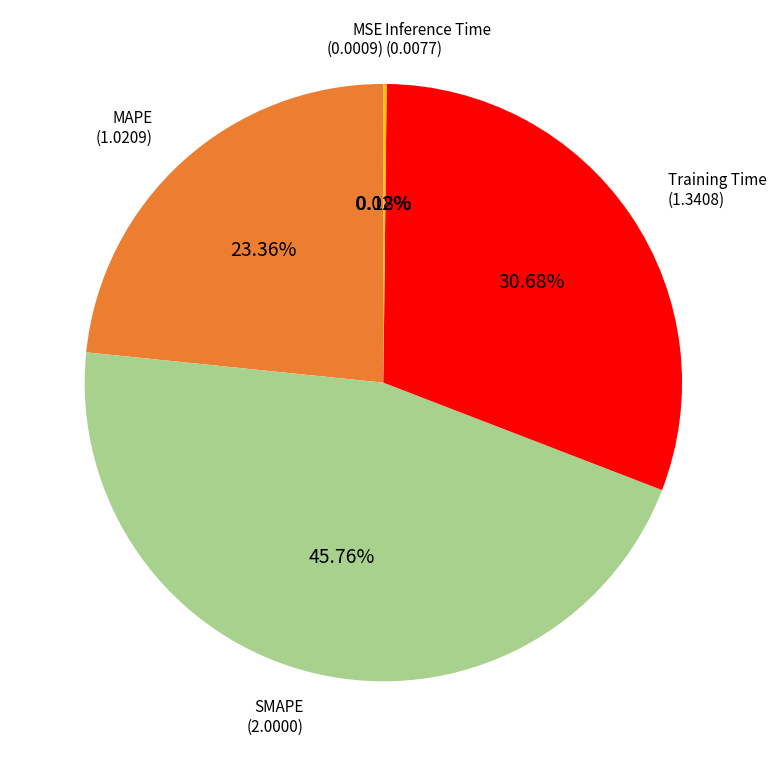

Does any single category account for the majority?

No